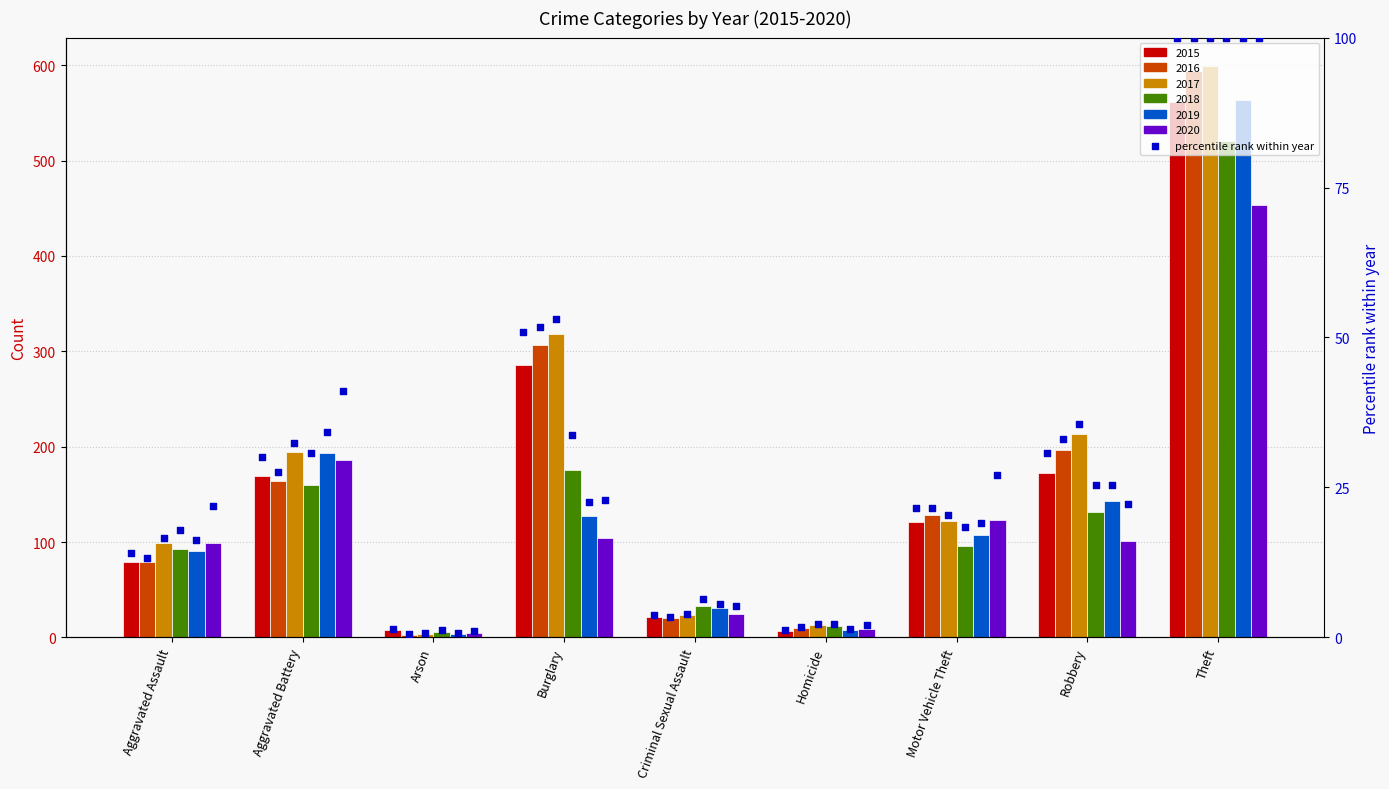

Approximately how many times larger is the value at Aggravated Battery compared to Burglary?

0.6